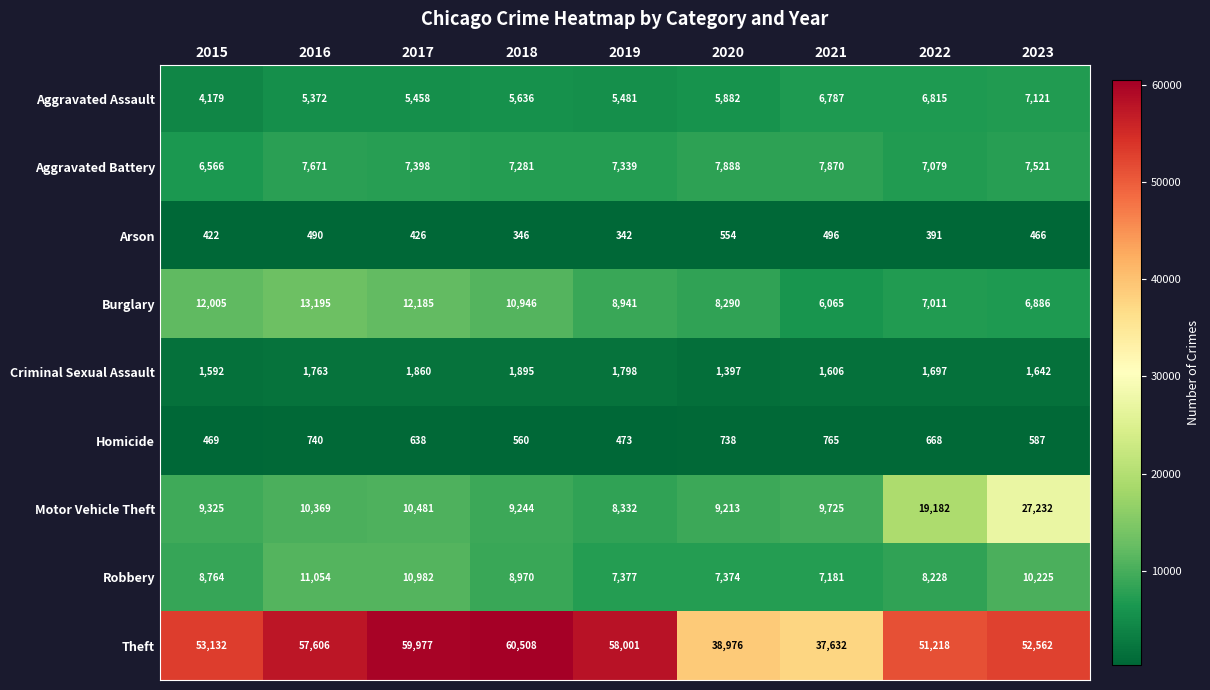

What is the minimum value for Motor Vehicle Theft?

8332